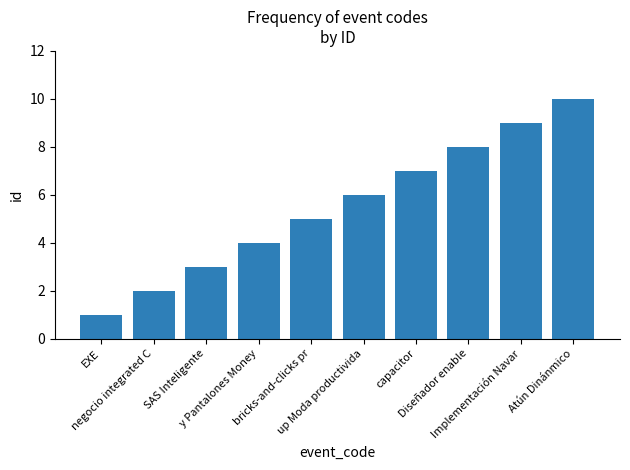

What is the ratio of the value at negocio integrated C to the value at Implementación Navar?

0.2